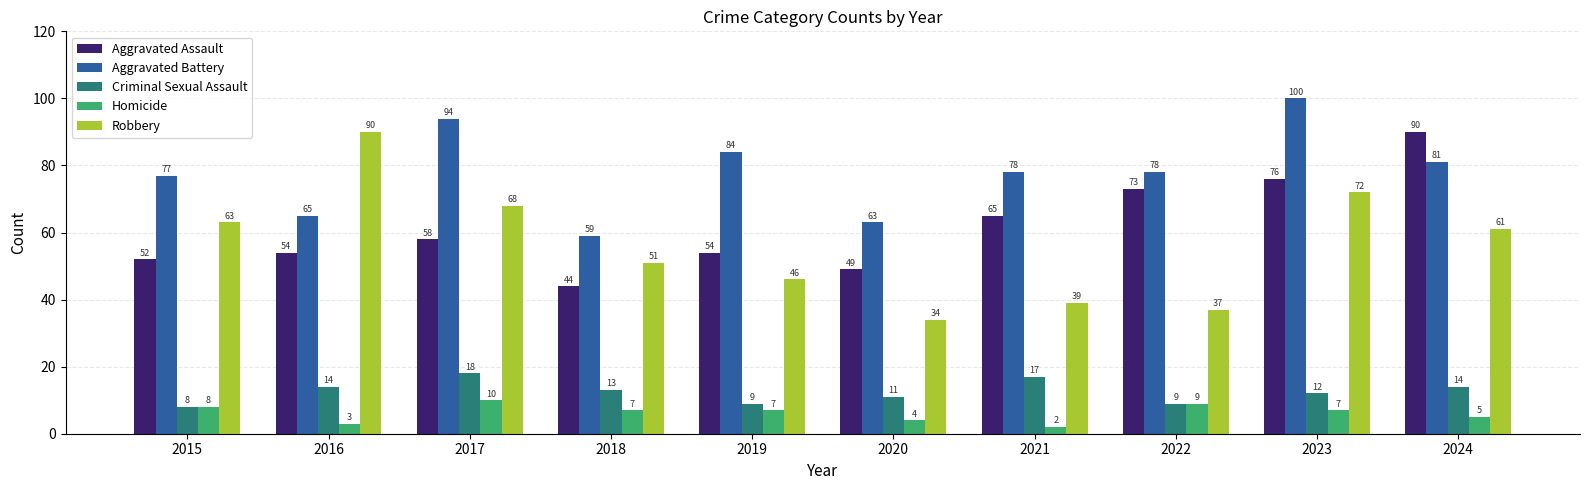

The Aggravated Battery series shows 94 at 2017. True or false?

True